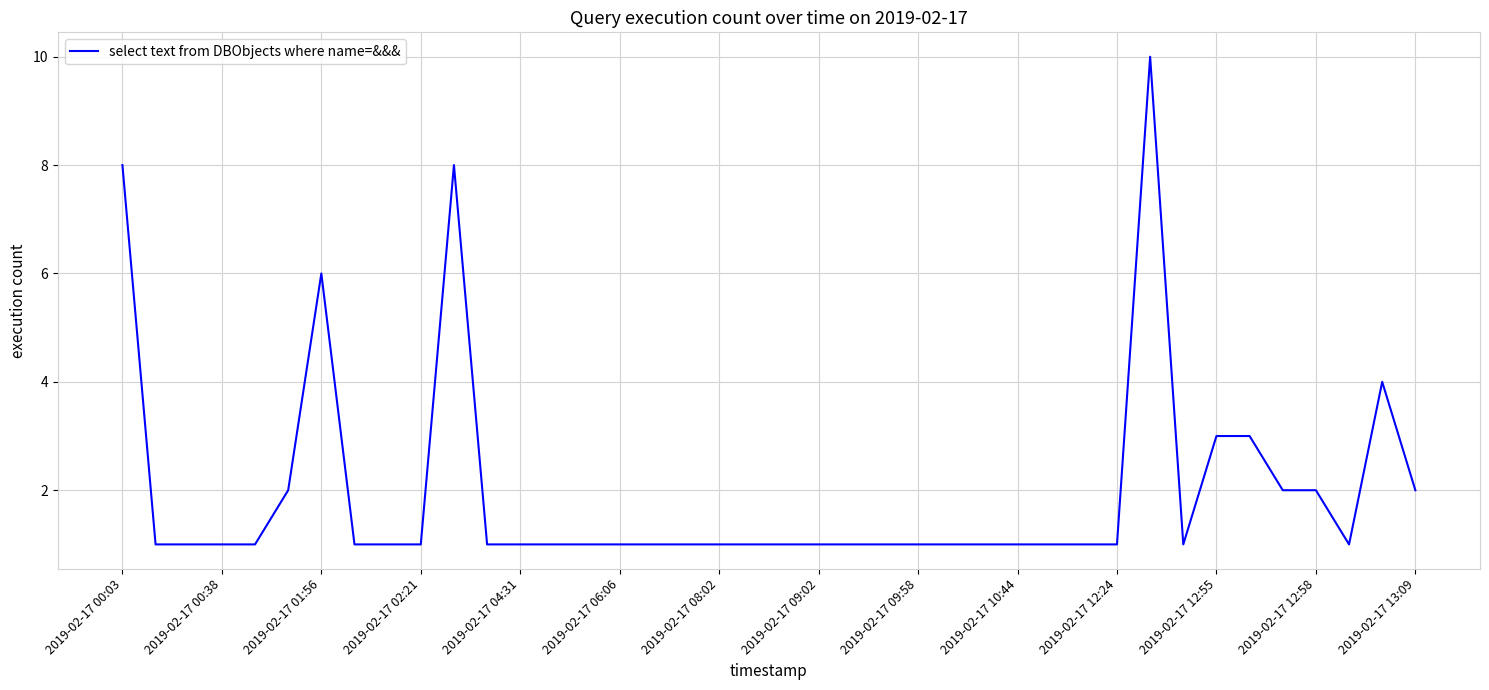

What is the difference between the maximum and minimum values?

9